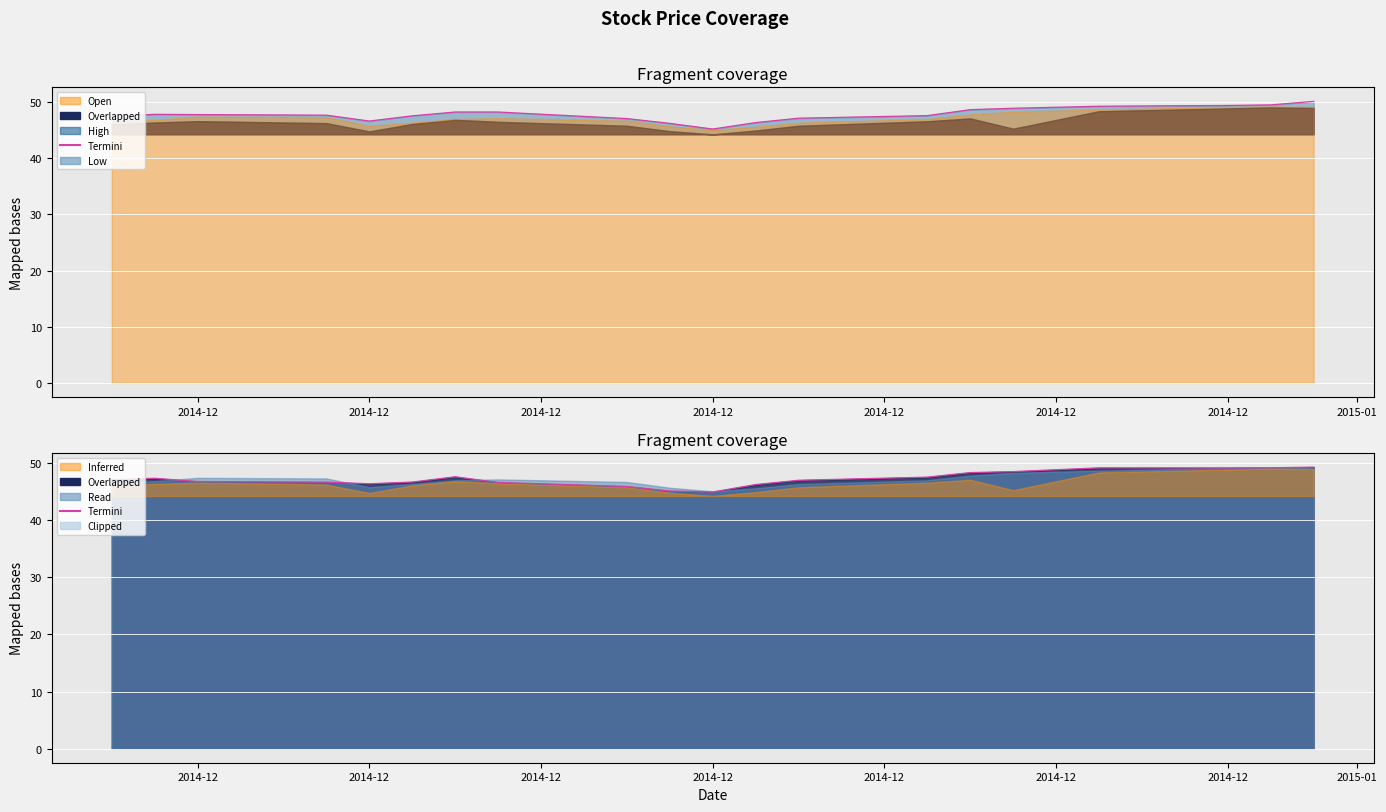

What is the average value?

47.3